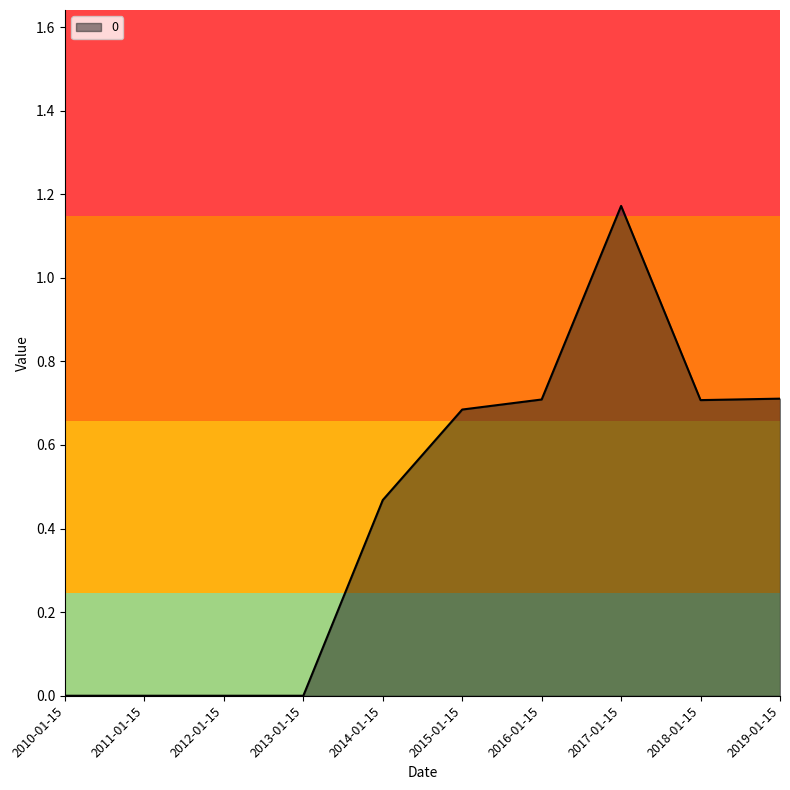

Is it true that the value at 2012-01-15 is -0.4?

False